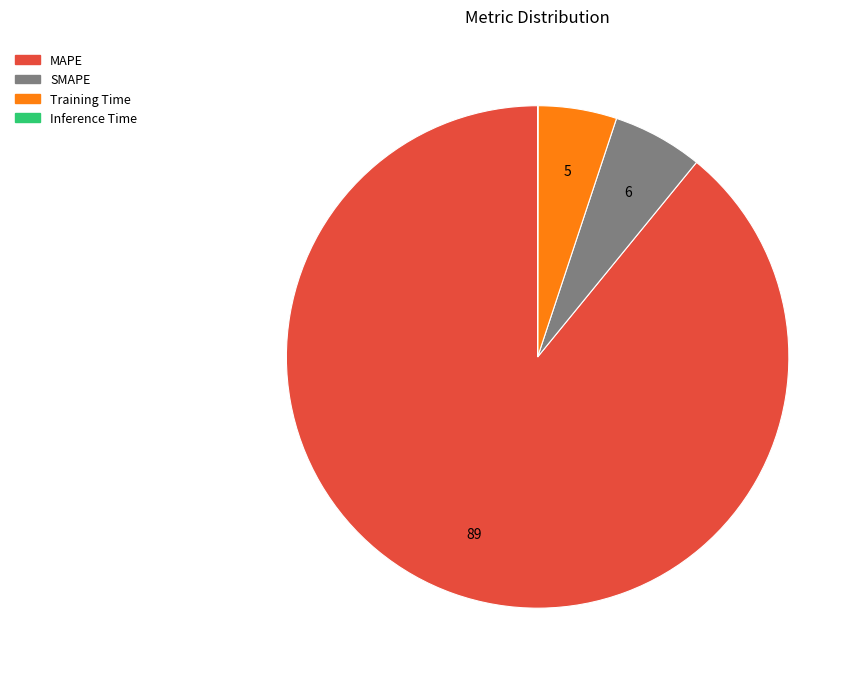

What is the largest slice in the pie chart?

MAPE